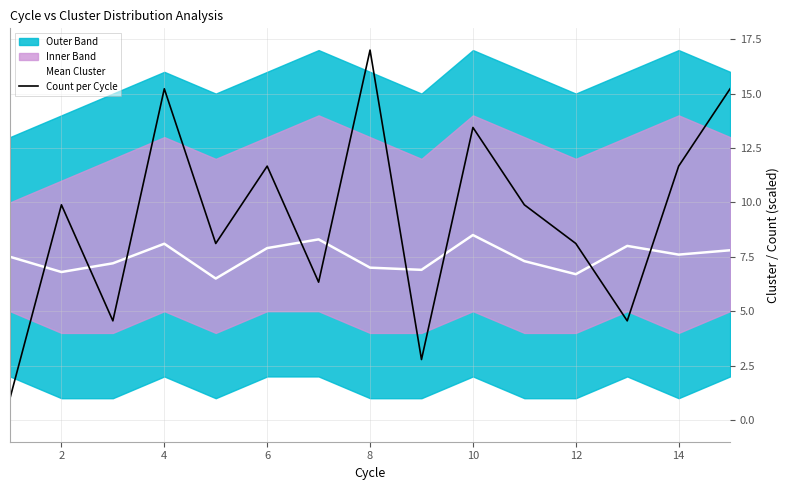

How many data points in Mean Cluster are less than 7?

4